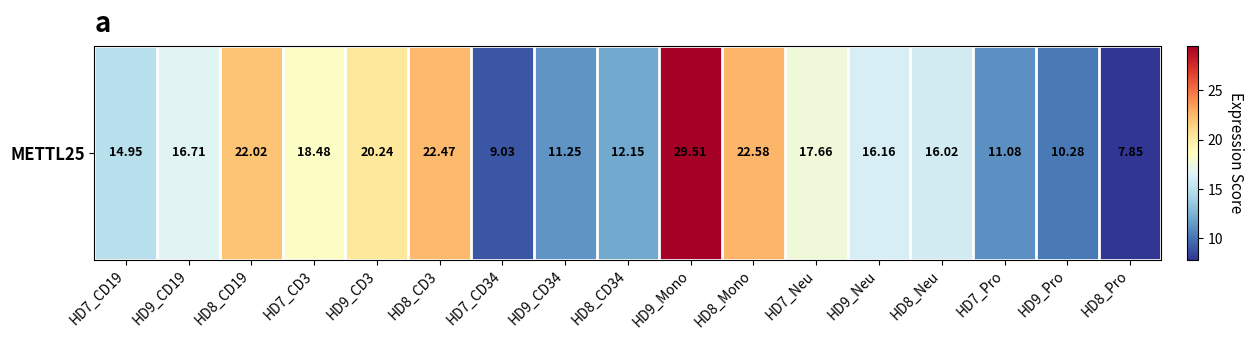

What is the difference between the values at HD8_Mono and HD9_CD3?

2.3